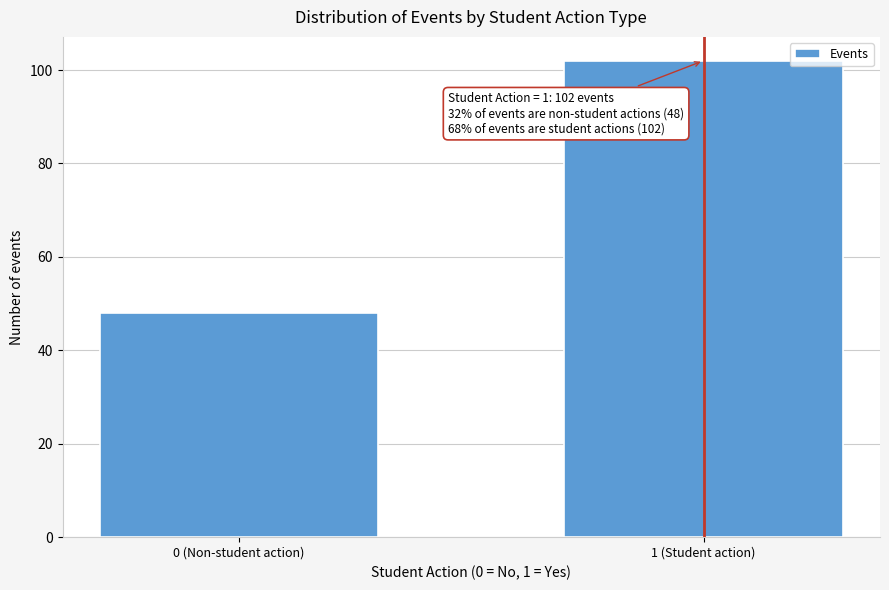

Reading right to left, transcribe all the data shown in this chart.

1 (Student action)=102	0 (Non-student action)=48